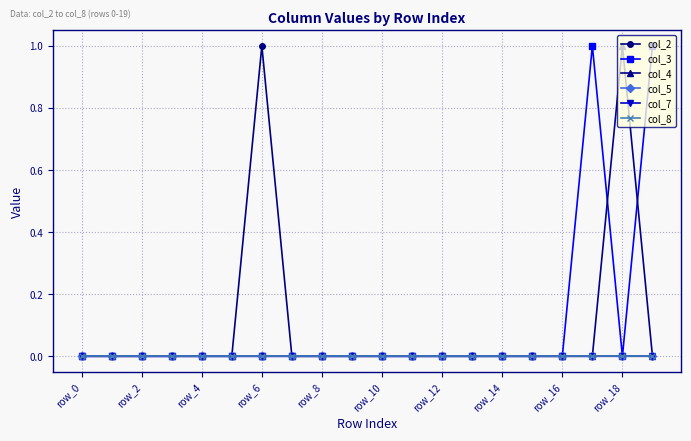

True or false: col_8 and col_5 cross at least once.

False